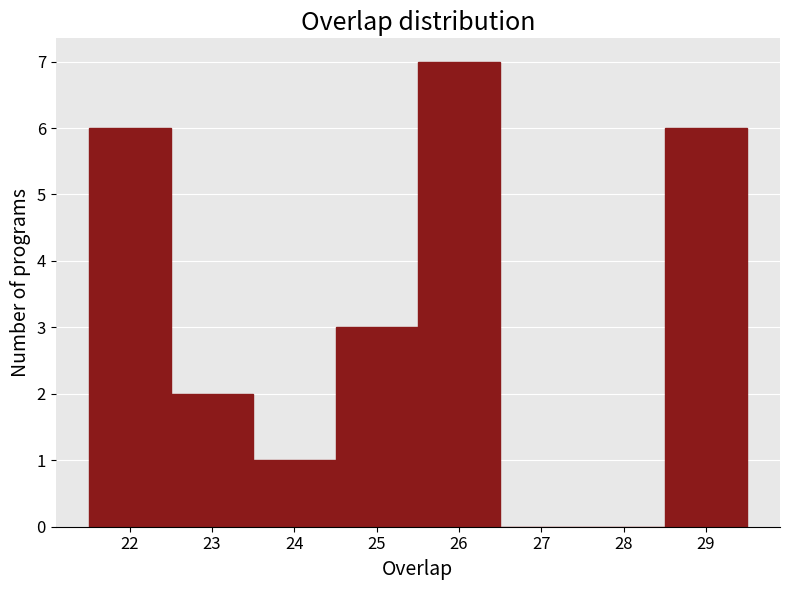

What is the height of the bar covering 23.5 to 24.5 on the x-axis? The values are not printed on the chart, so give them approximately, as read against the axis.

1